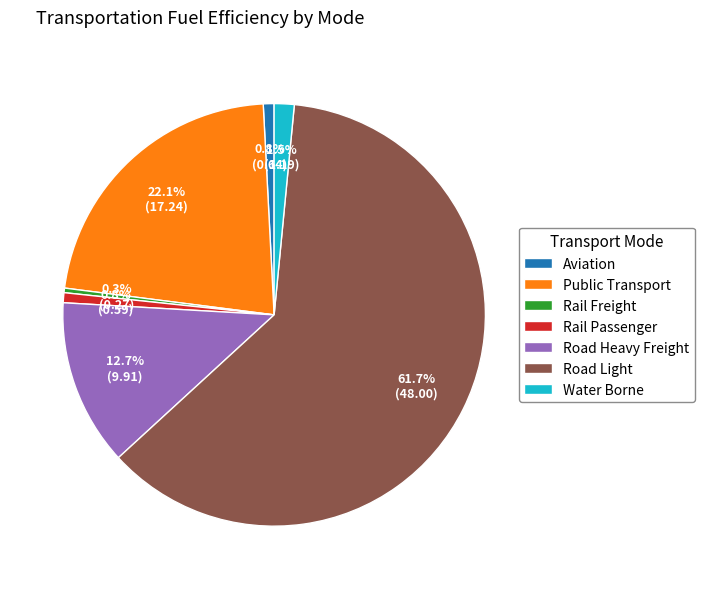

Which slice represents more than half of the pie?

Road Light